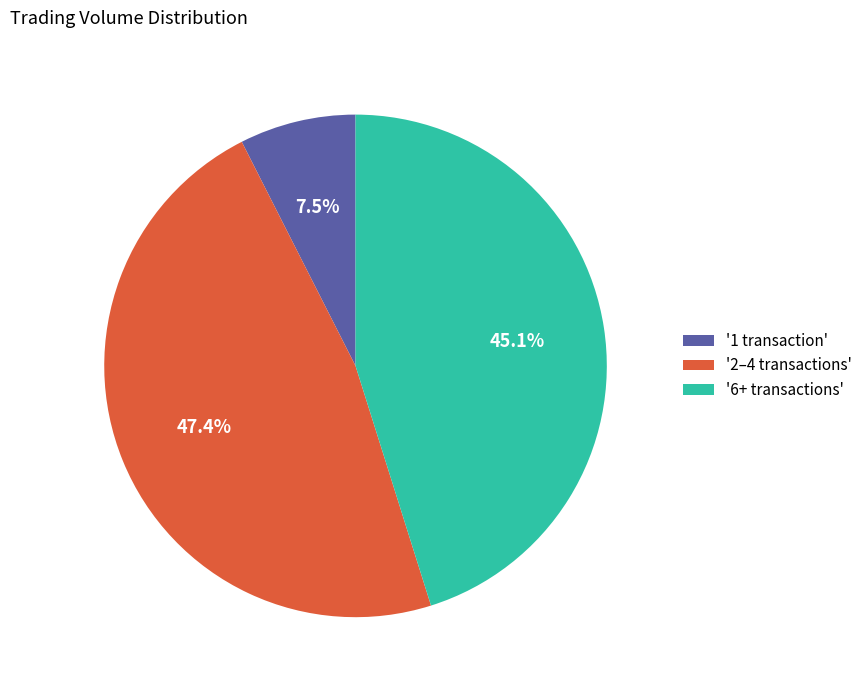

Combined, what portion of the pie is '1 transaction' and '2–4 transactions'?

54.9%